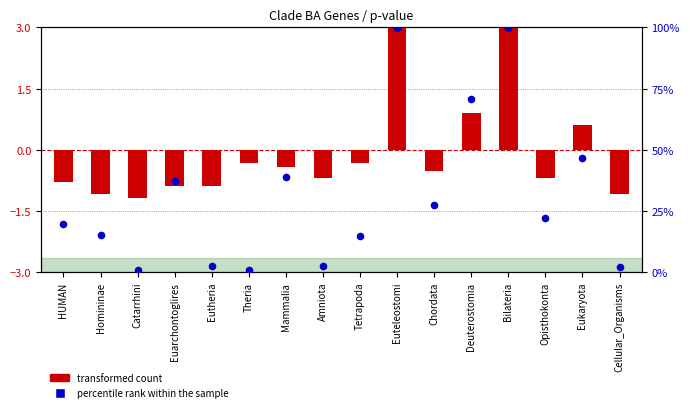

At which category is the sum across all series the highest?

Euteleostomi